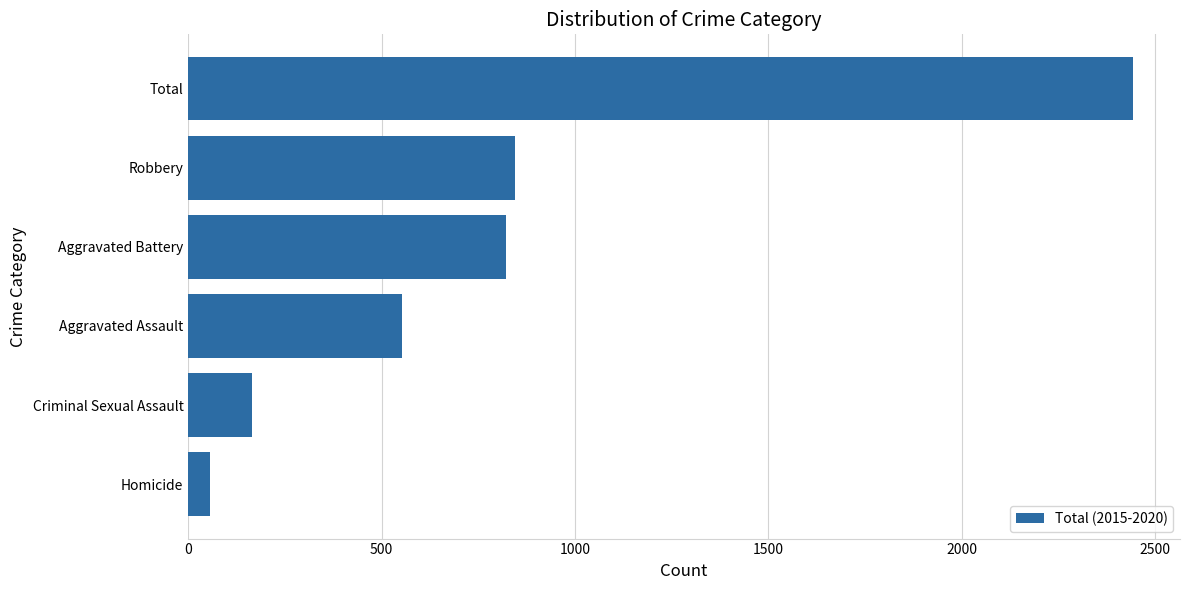

What is the sum of all values?

4886